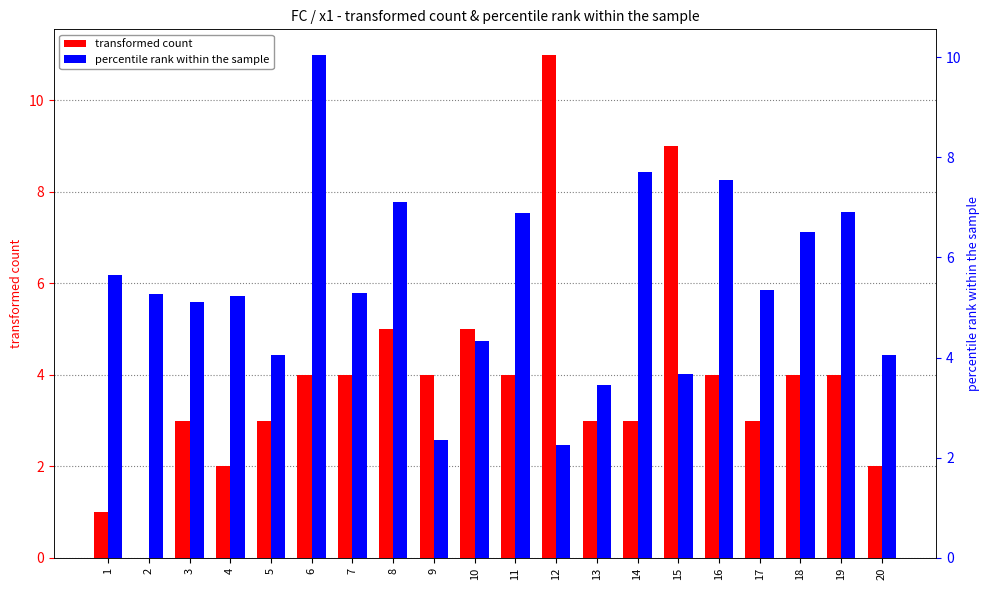

The value of transformed count at 4 is 0.5. True or false?

False